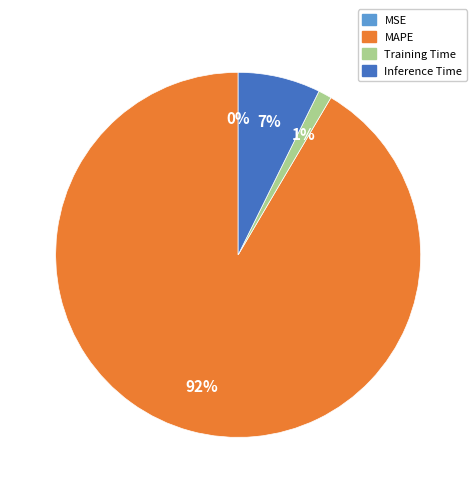

To the nearest percent, what is the difference between the largest and smallest slice percentages?

92%